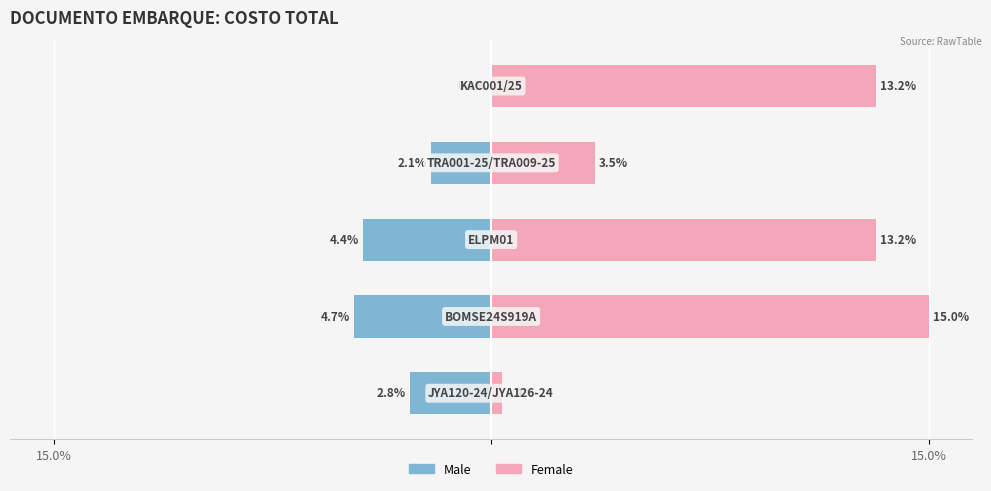

How many groups of bars are there?

5